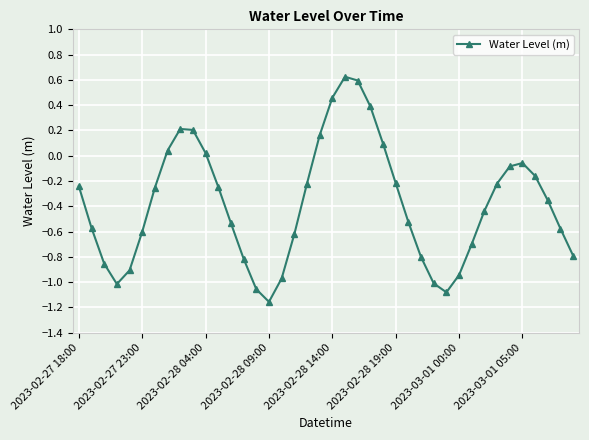

What is the value of the 32nd point from the left?

-0.7